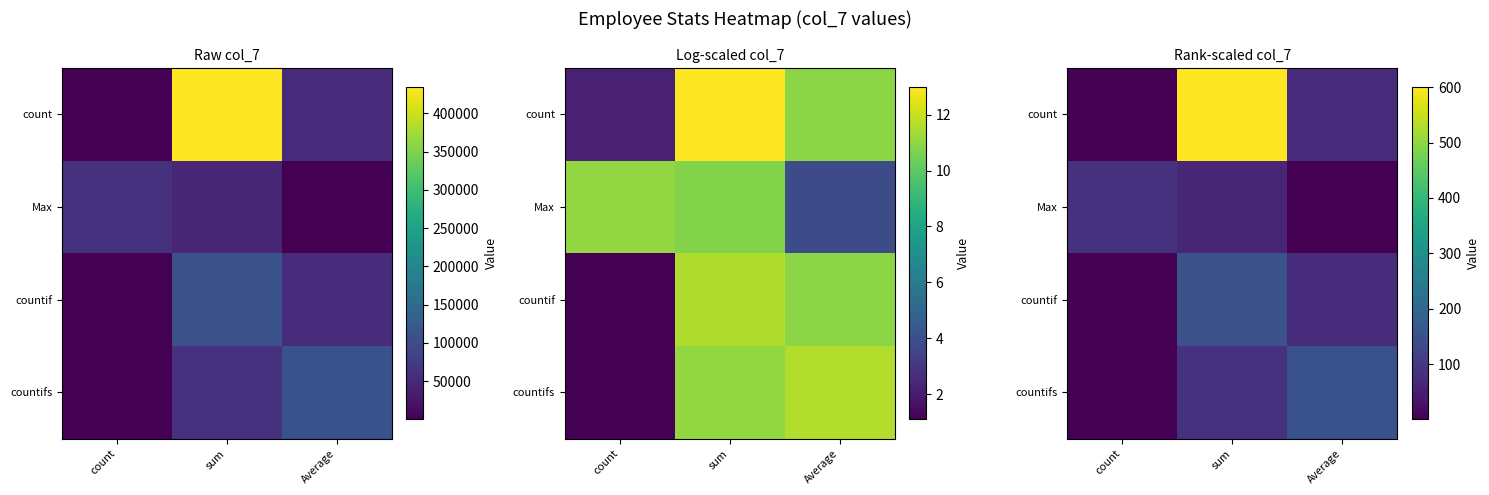

How many data points does each series have?

3